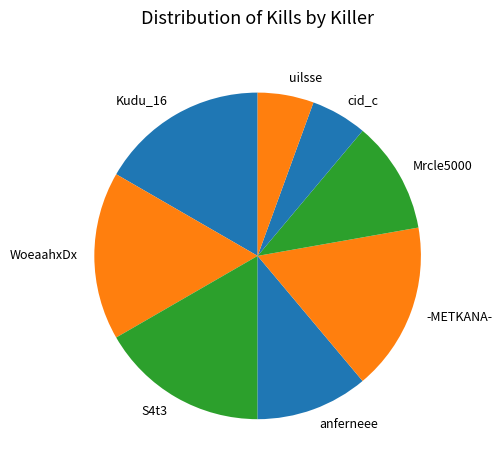

How many slices are in this pie chart?

8